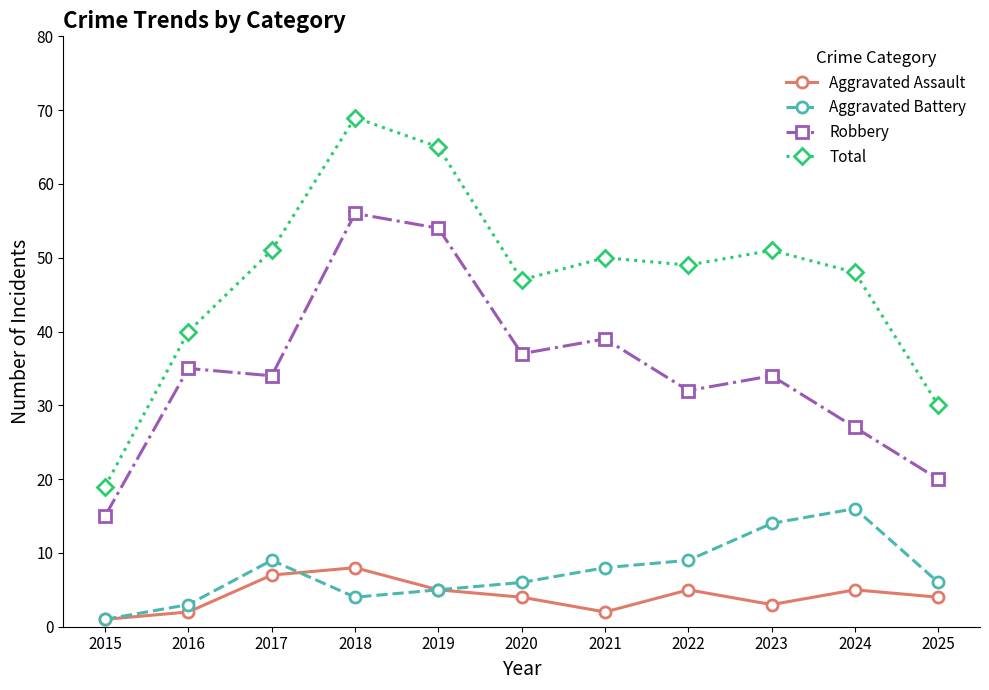

Which series has the largest range (max minus min)?

Total